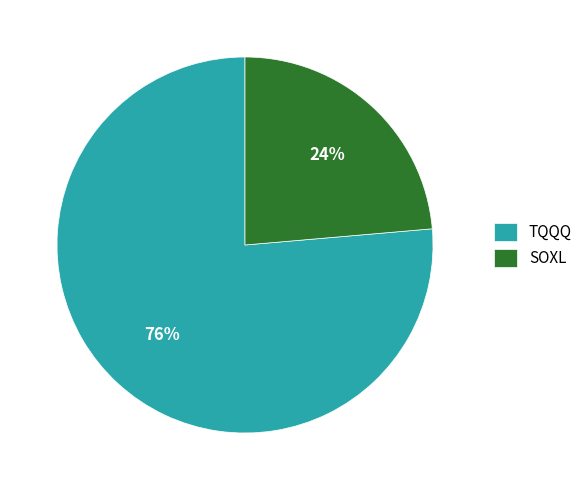

How many segments does this pie chart have?

2